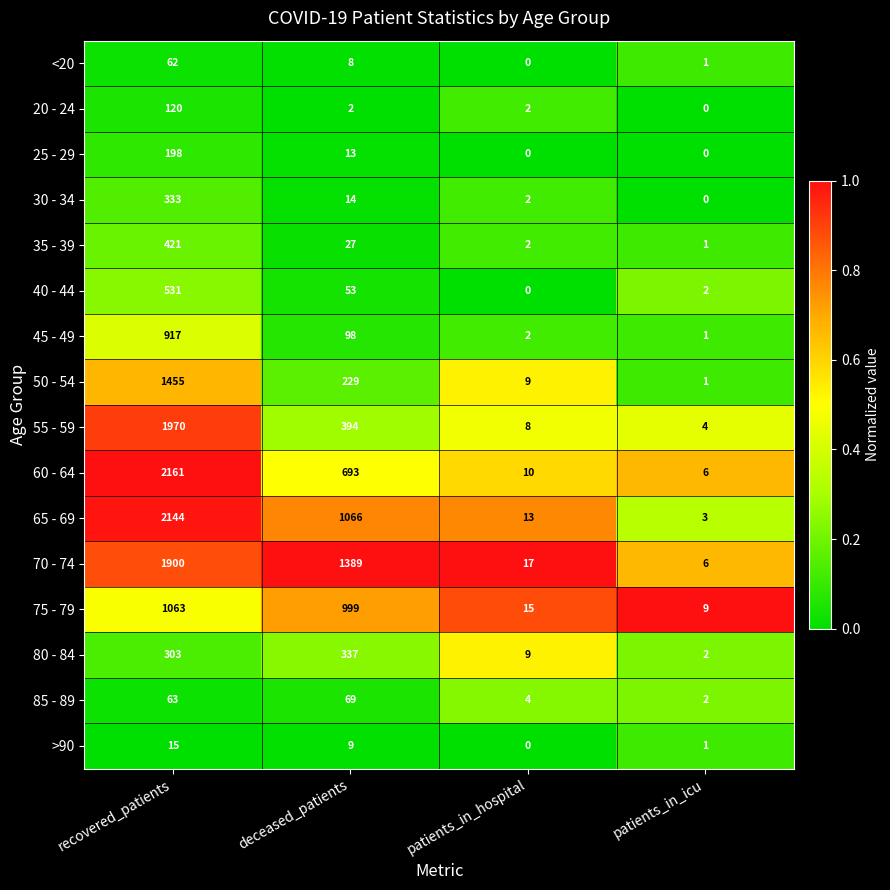

At which label does 20 - 24 first exceed 2?

recovered_patients